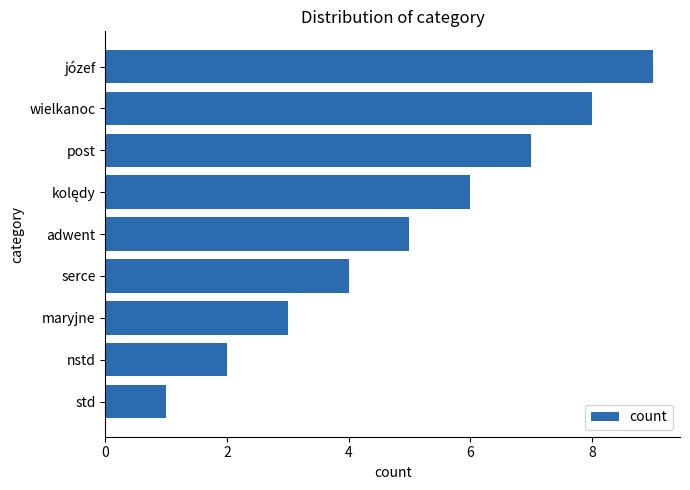

What is the greatest value displayed?

9